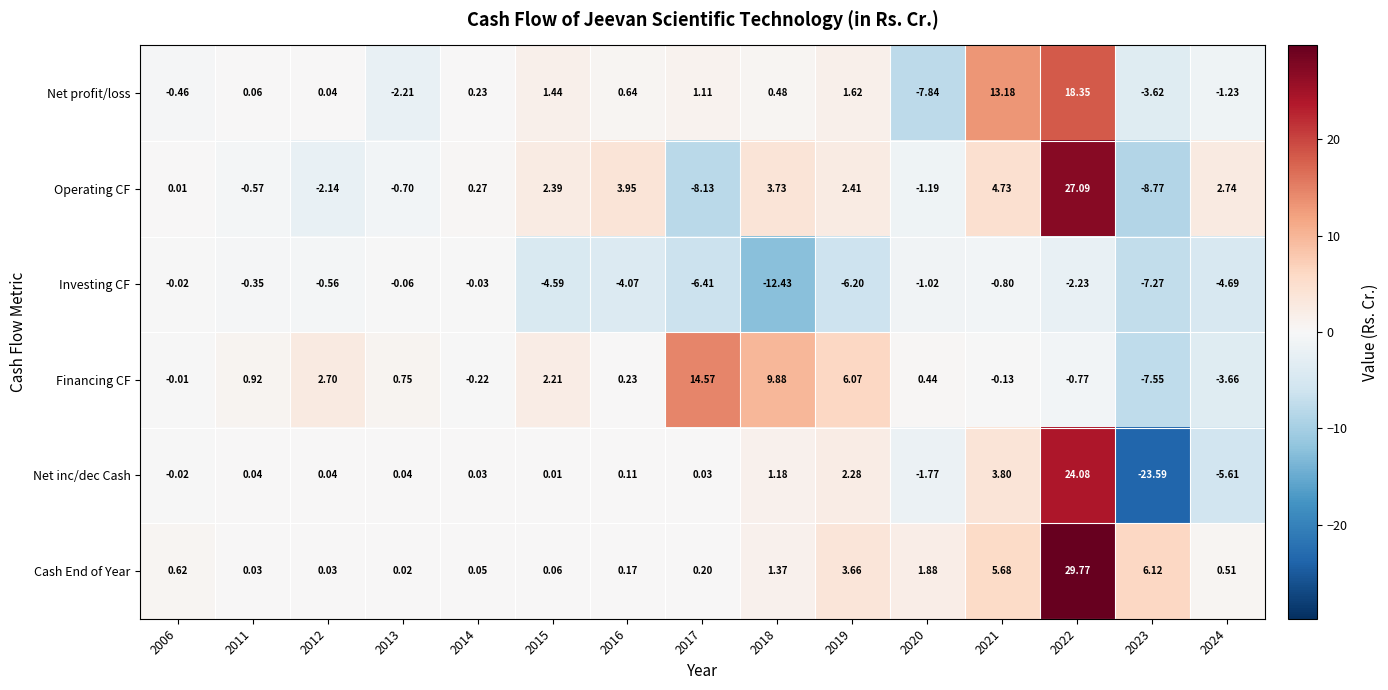

Between 2012 and 2024, which series saw the biggest shift?

Financing CF